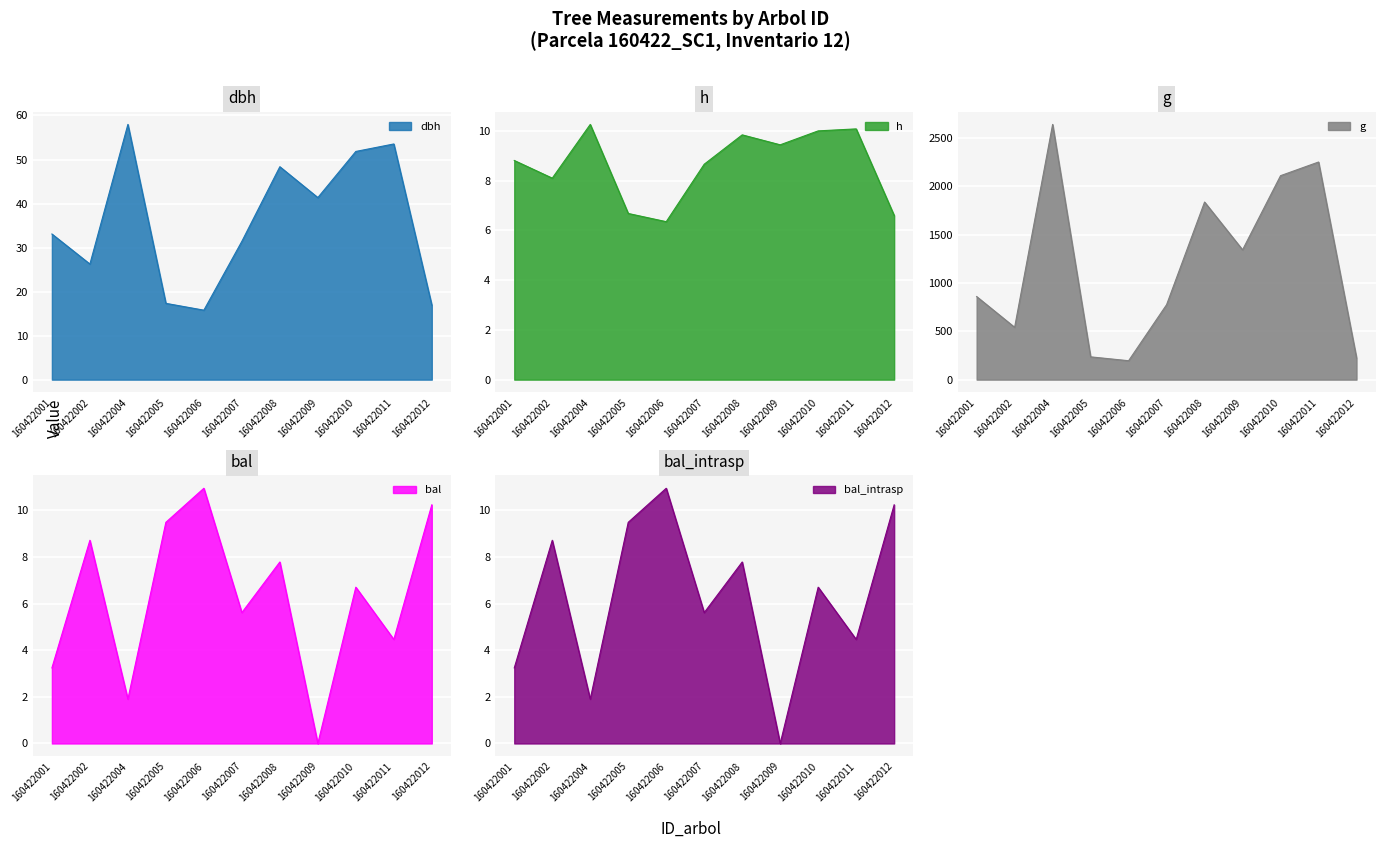

What is the greatest value displayed?

2639.7